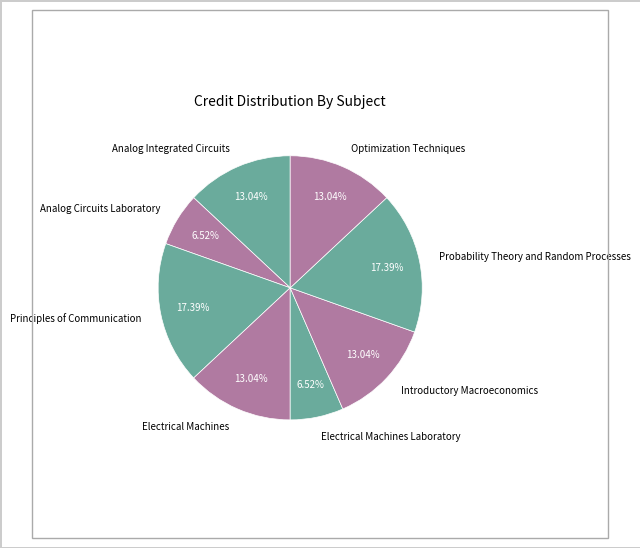

Is there any slice that represents more than half of the pie?

No